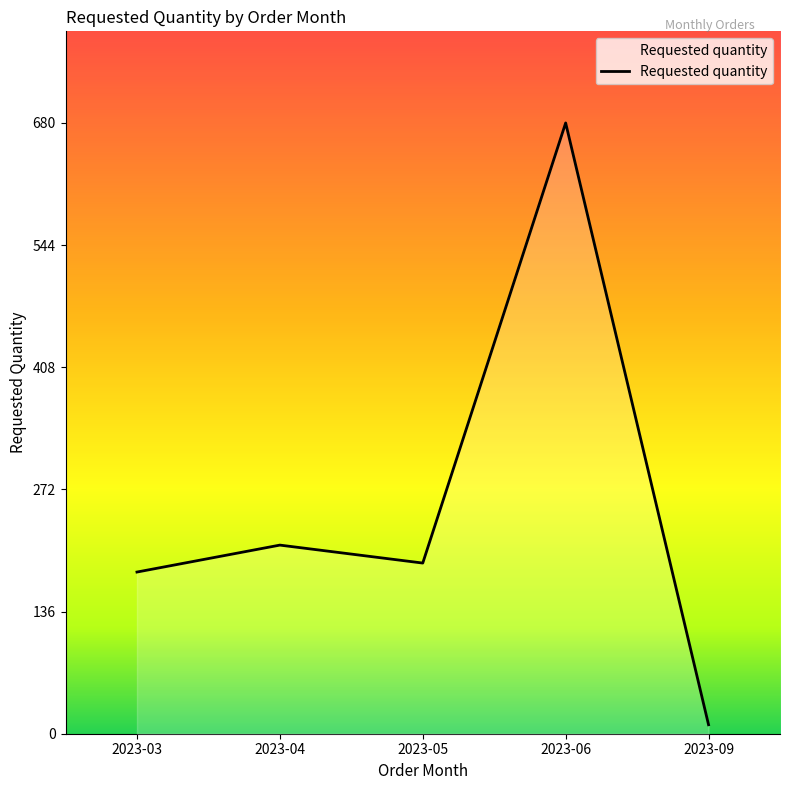

Reading left to right, list all the values displayed in this chart.

2023-03=180	2023-04=210	2023-05=190	2023-06=680	2023-09=10